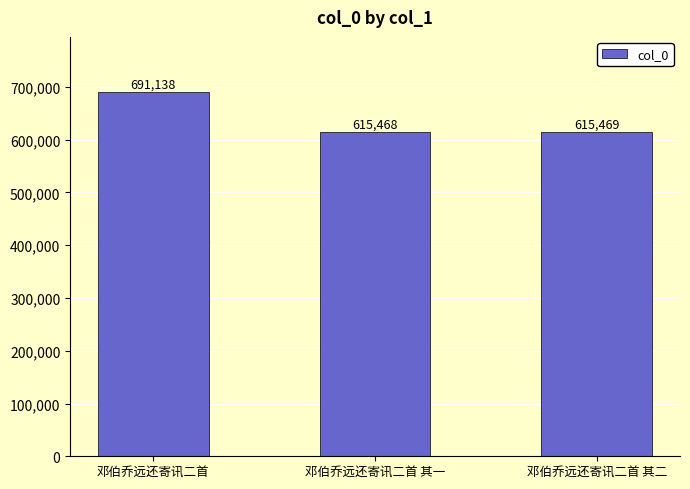

How many data points are less than 615469?

1